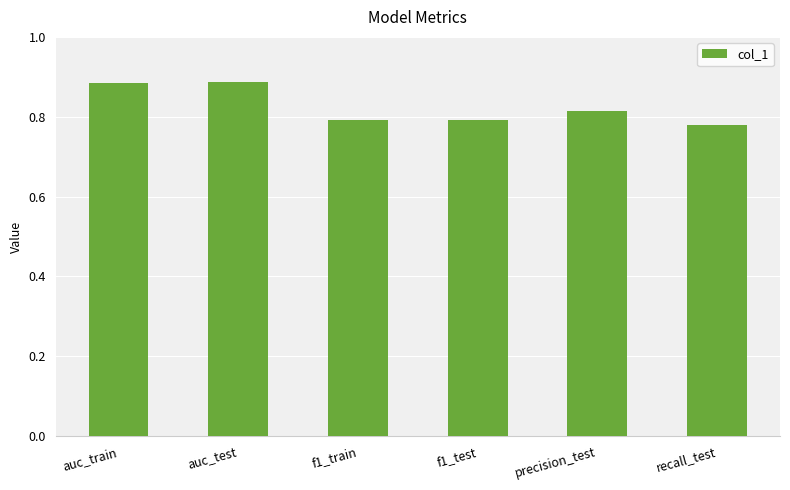

What position from the left is f1_test?

4